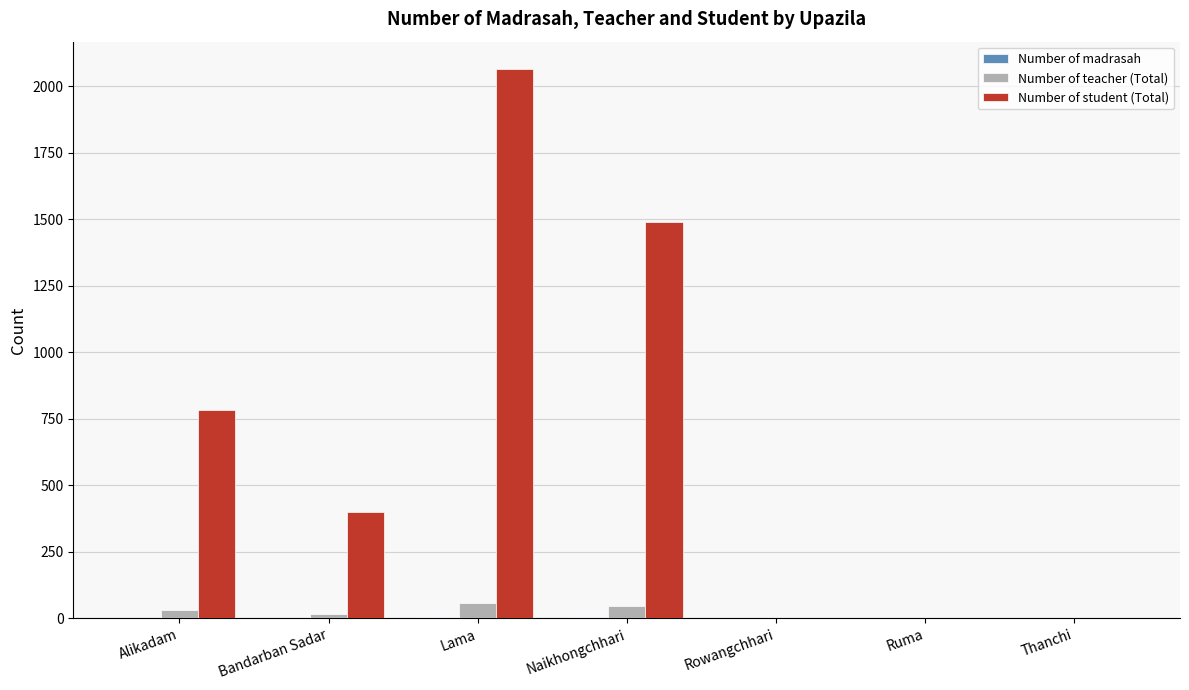

Where is Number of student (Total) nearest to the value 1032?

Alikadam